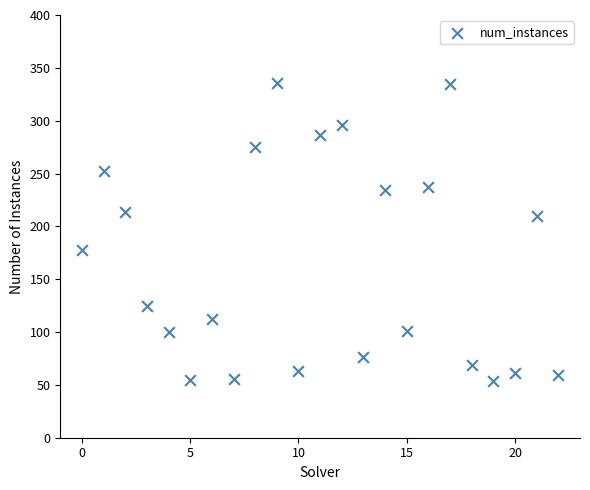

What is the range of Y values (max minus min)?

282